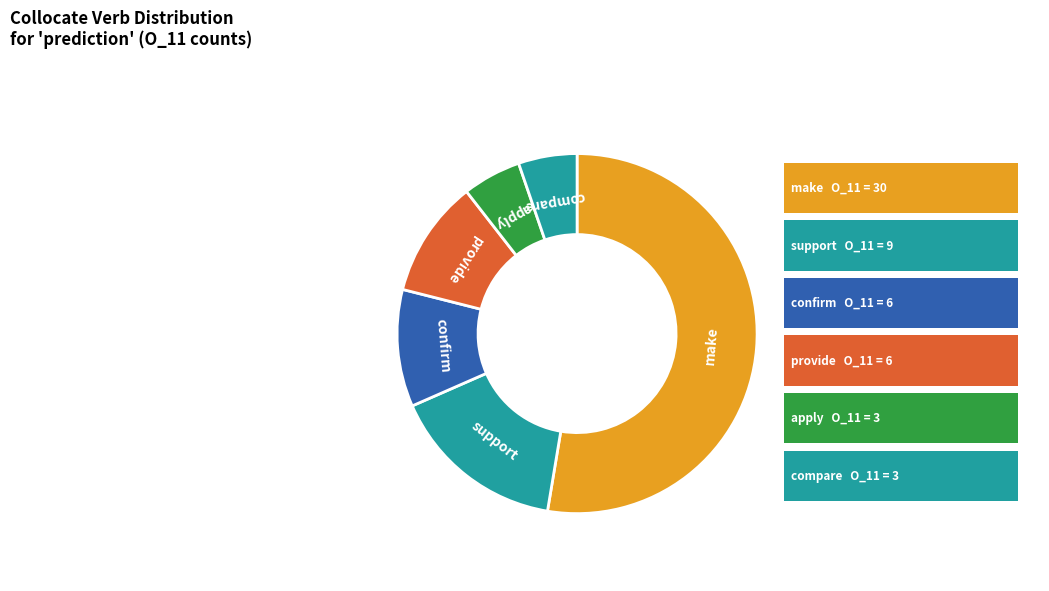

Which category has the biggest portion of the pie?

make